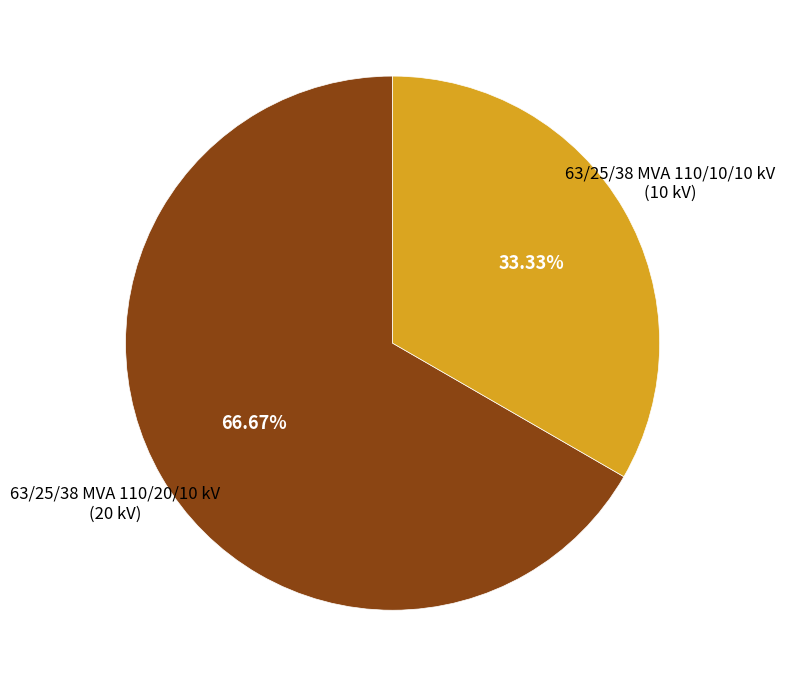

Does any single category account for the majority?

Yes